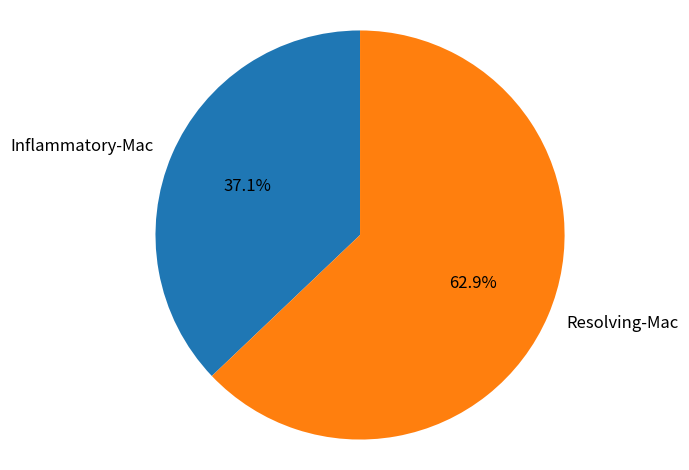

How many slices are in this pie chart?

2